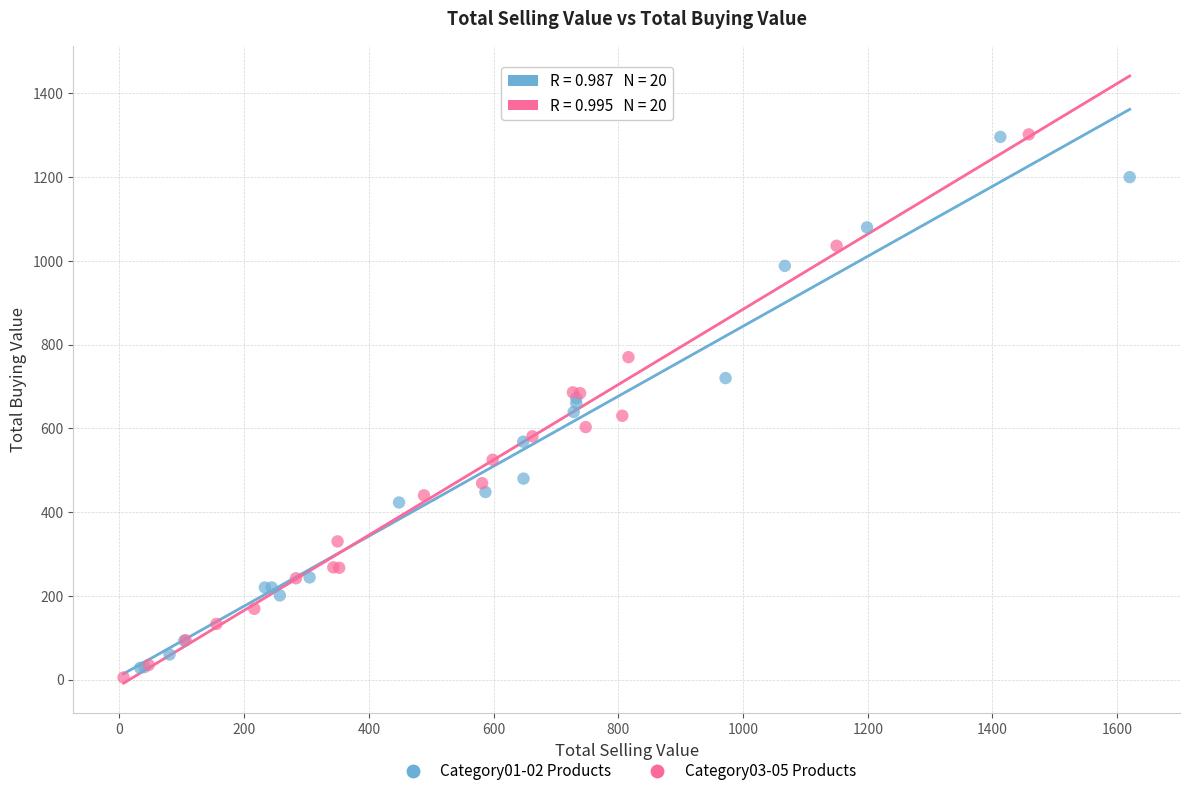

What are all the series names shown in the legend?

Category01-02 Products, Category03-05 Products